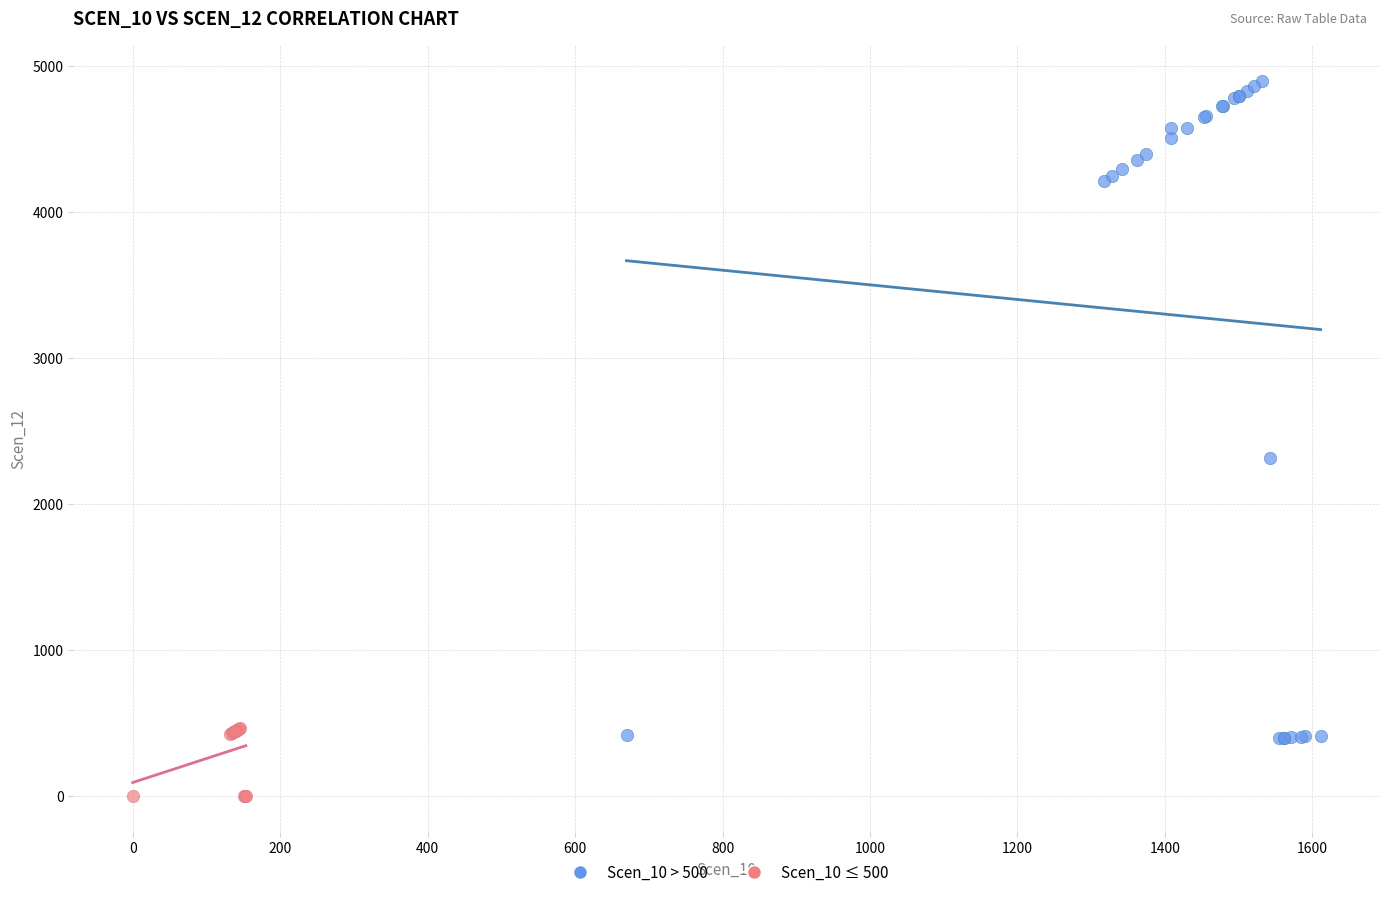

Which series reaches the minimum Y coordinate?

Scen_10 ≤ 500